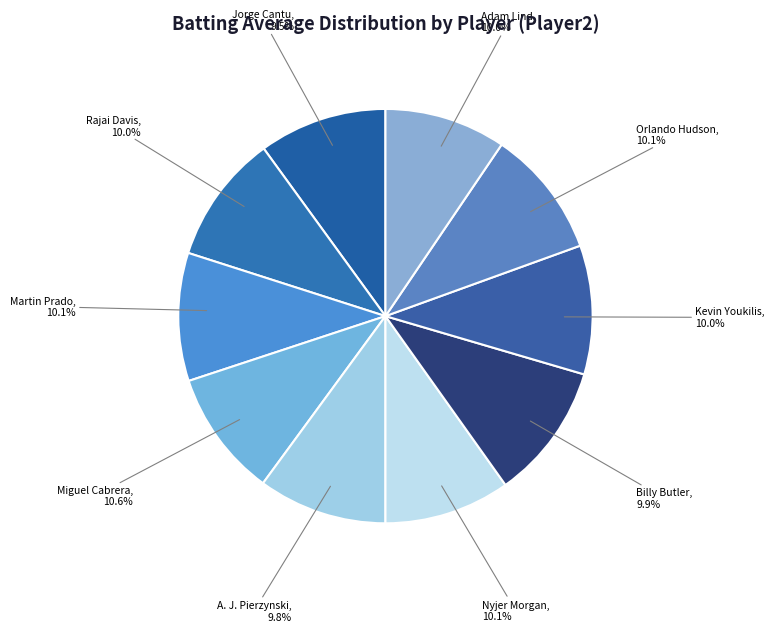

What percentage is the Kevin Youkilis slice, to the nearest percent?

10%